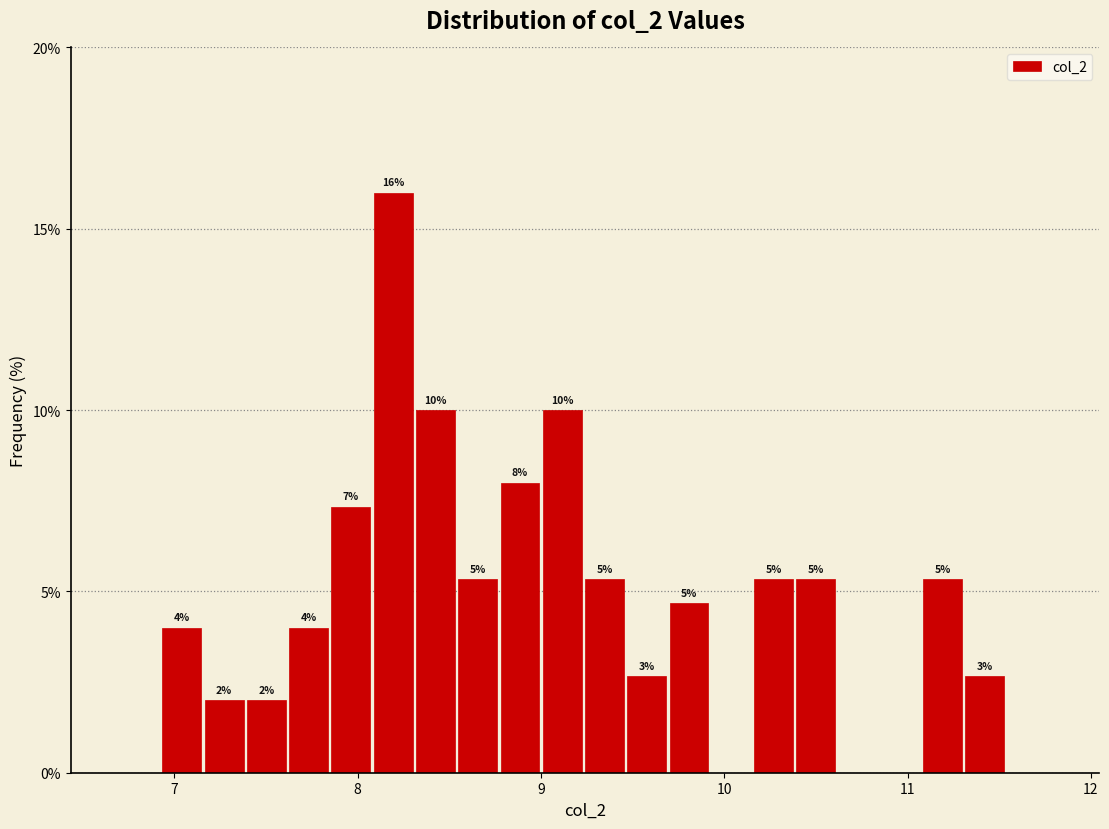

Around what value on the x-axis is the tallest bar? Give the approximate position of its centre, as read against the axis.

8.2